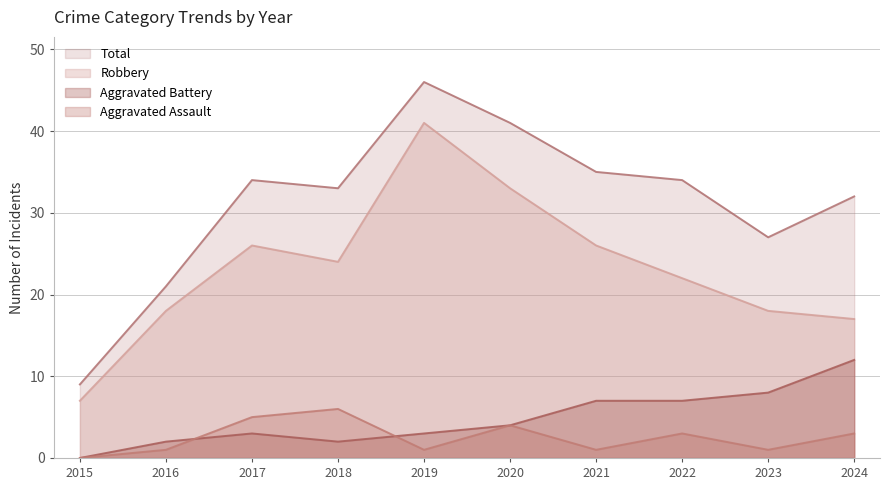

Reading left to right, what are all the values shown in this chart?

Aggravated Assault: 2015=0	2016=1	2017=5	2018=6	2019=1	2020=4	2021=1	2022=3	2023=1	2024=3
Aggravated Battery: 2015=0	2016=2	2017=3	2018=2	2019=3	2020=4	2021=7	2022=7	2023=8	2024=12
Robbery: 2015=7	2016=18	2017=26	2018=24	2019=41	2020=33	2021=26	2022=22	2023=18	2024=17
Total: 2015=9	2016=21	2017=34	2018=33	2019=46	2020=41	2021=35	2022=34	2023=27	2024=32